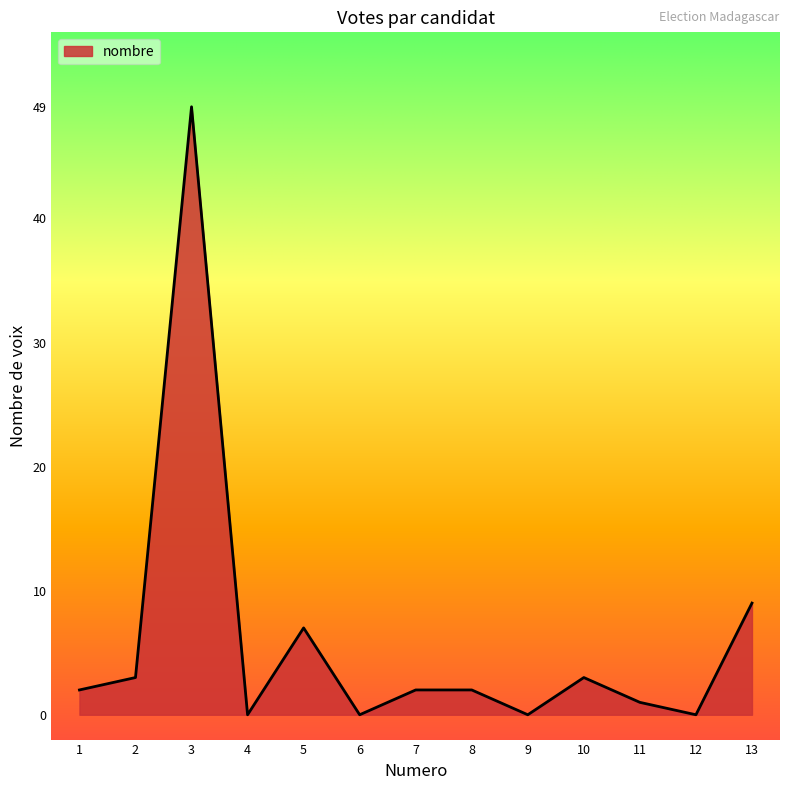

What is the greatest value displayed?

49